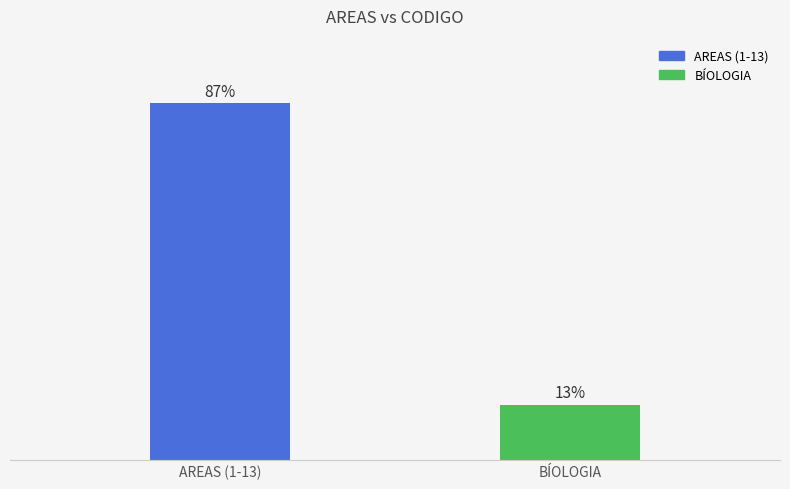

Rank the categories by value from lowest to highest.

BÍOLOGIA, AREAS (1-13)